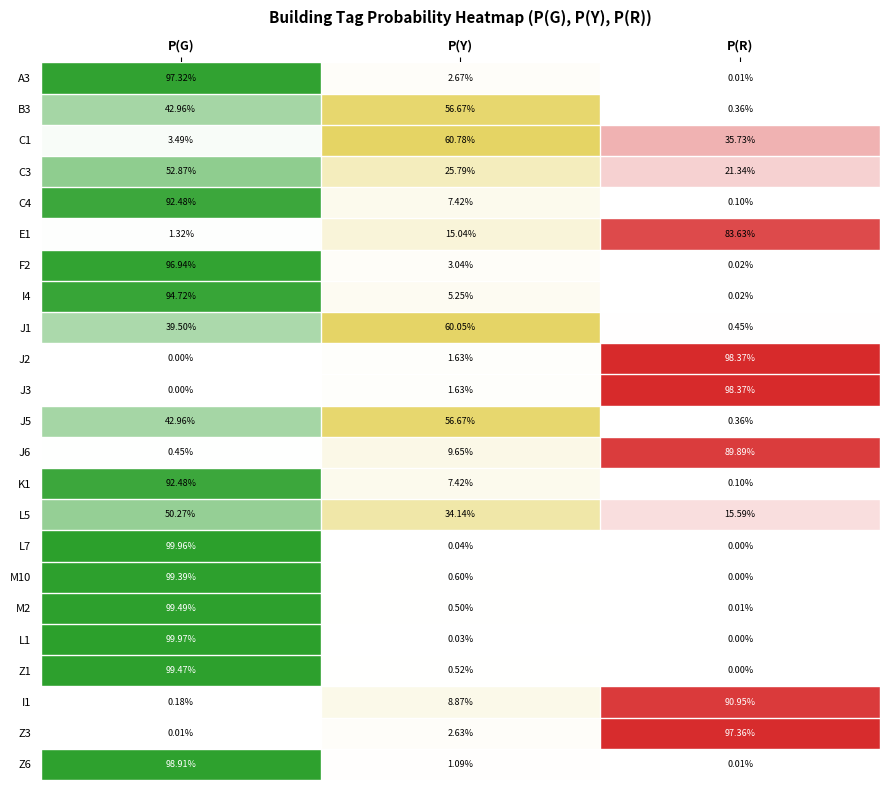

Between 0 and 1, which series saw the biggest shift?

L1